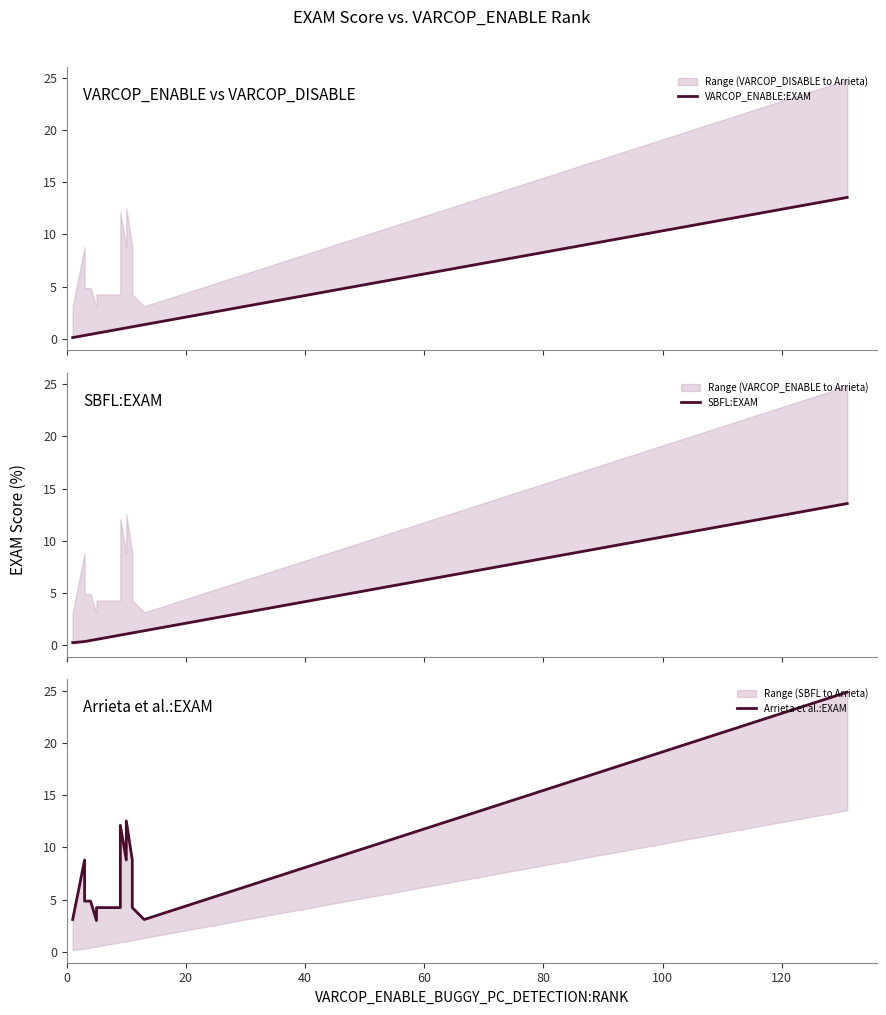

What is the average value of the Arrieta et al.:EXAM series?

8.0